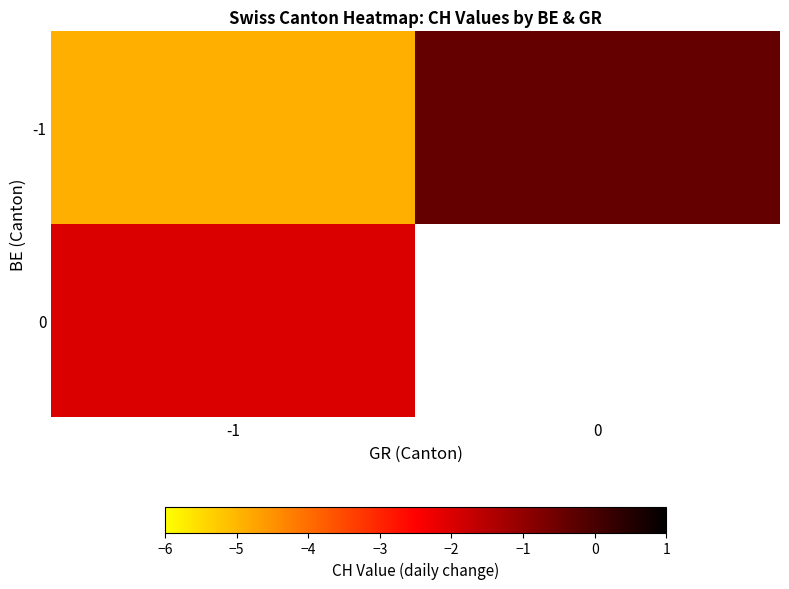

Where is 0 nearest to the value -2?

-1